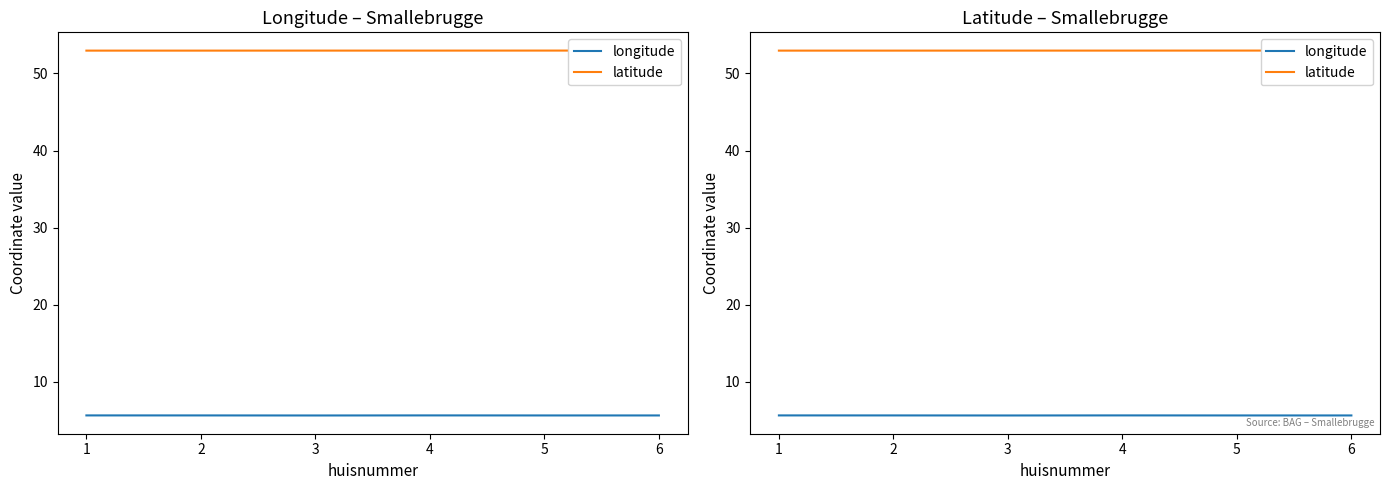

True or false: latitude and longitude intersect in this chart.

False